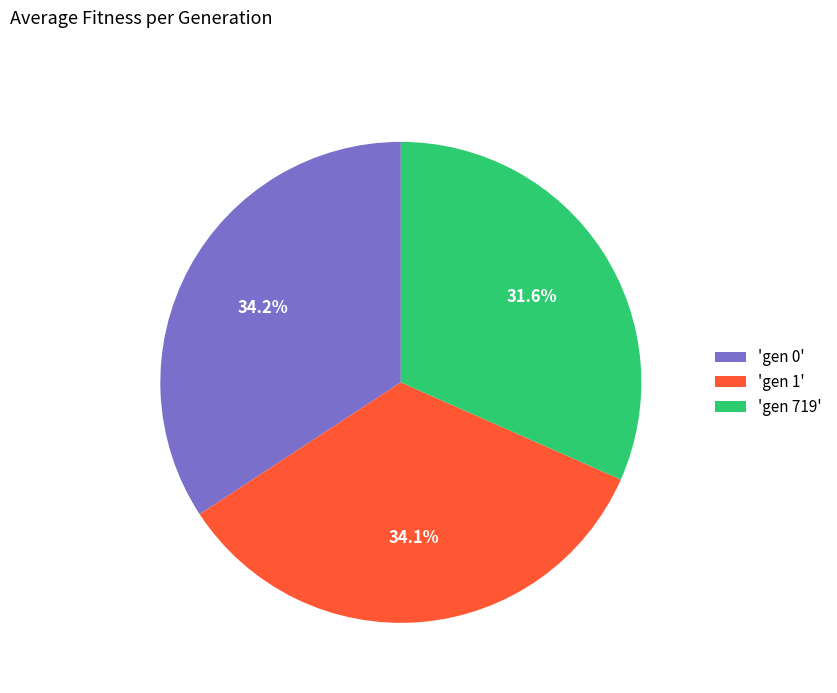

Does 'gen 1' represent more than half of the total?

No